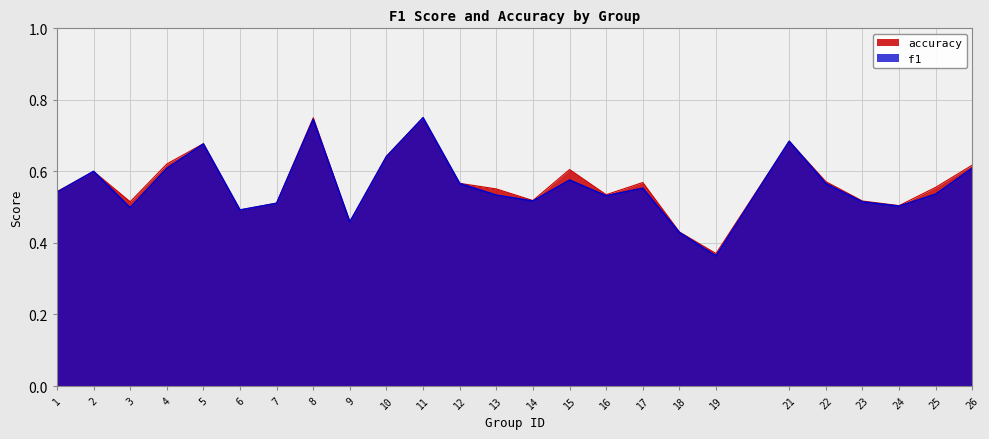

True or false: f1 and accuracy intersect in this chart.

False